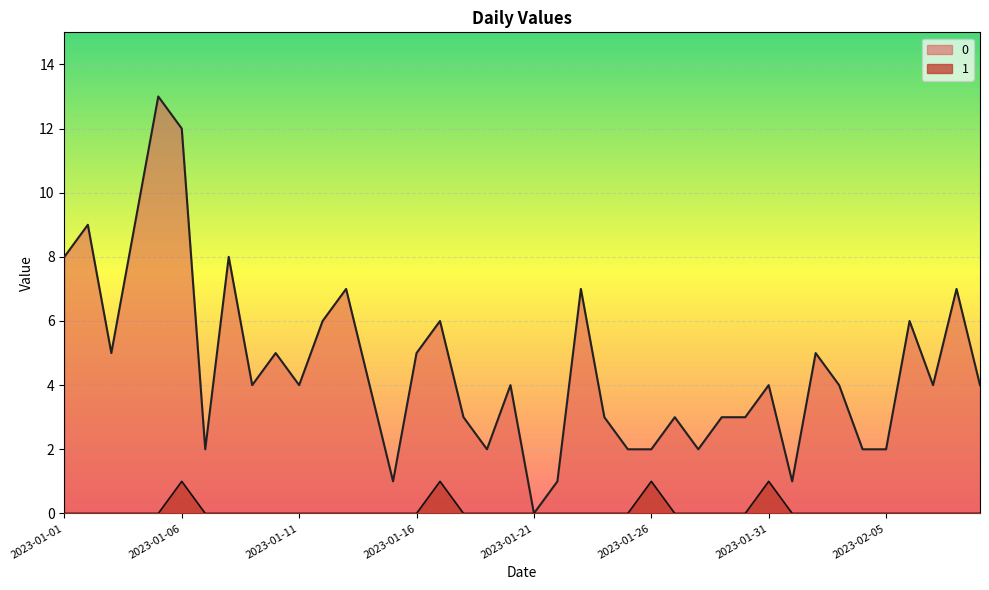

Rank the series by their maximum value, from highest to lowest.

0, 1